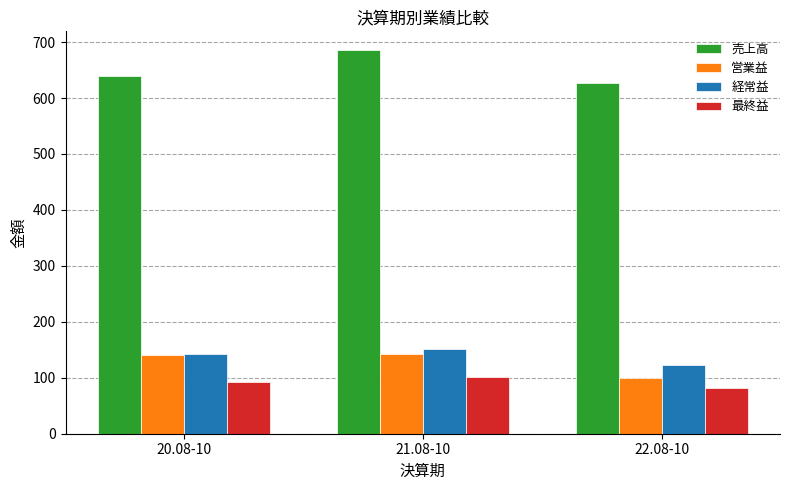

What is the difference between the maximum and minimum values in the 最終益 series?

20